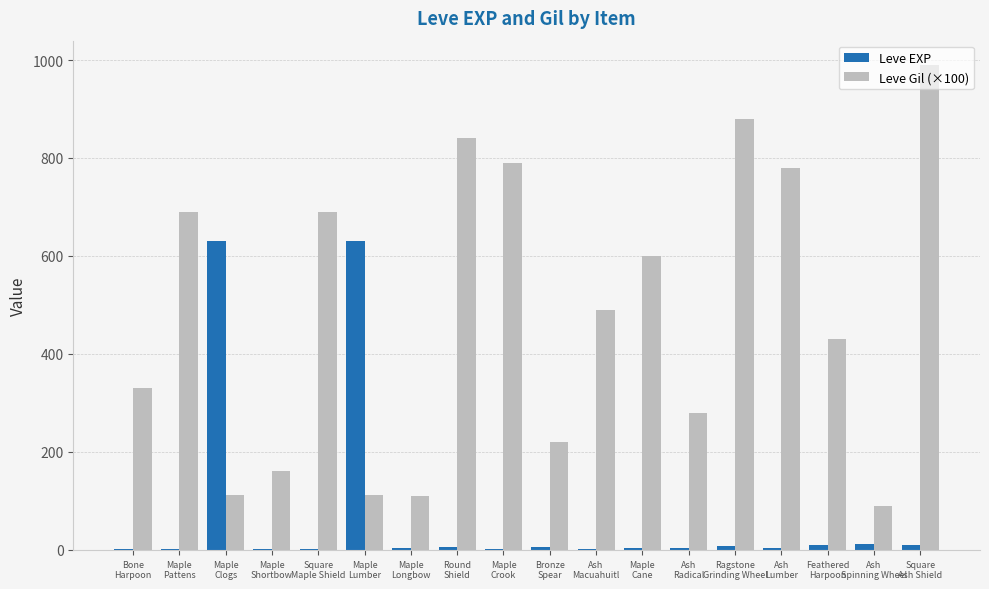

True or false: Leve EXP has a value of 5 at Bronze
Spear.

True